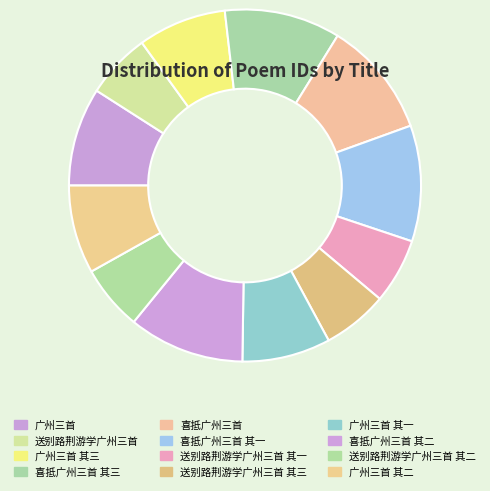

Do 广州三首 其一 and 送别路荆游学广州三首 其二 together represent more than half of the pie?

No